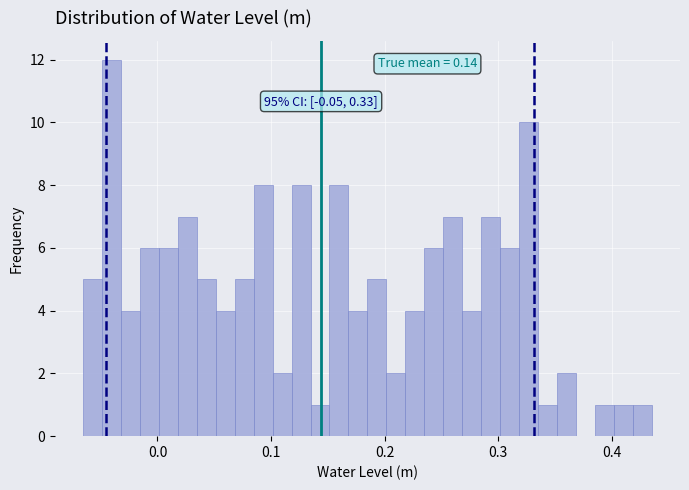

Read against the x-axis, roughly where is the centre of the tallest bar?

-0.04